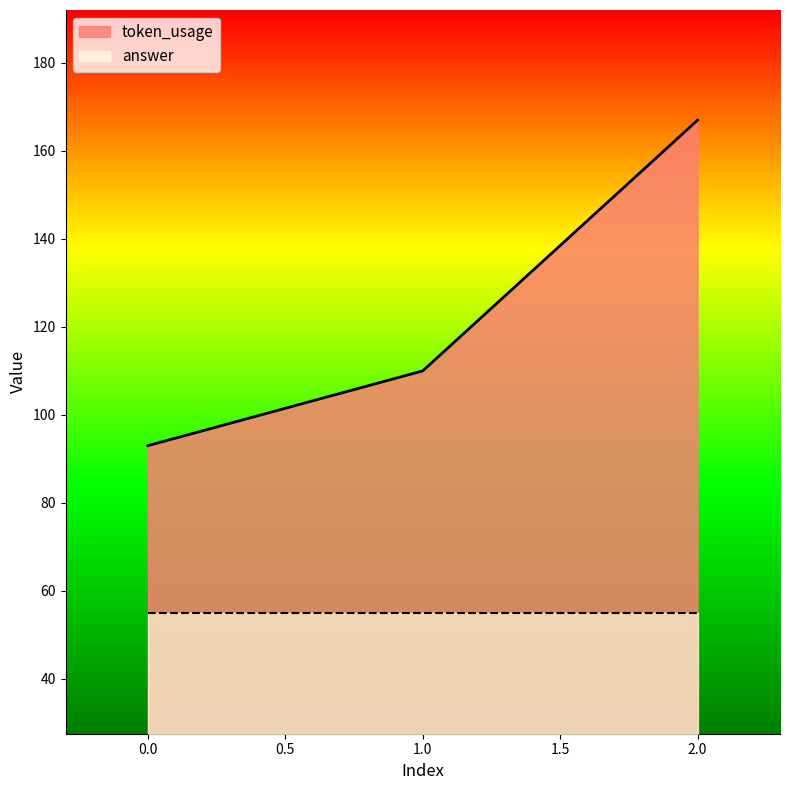

What is the difference between the second highest and minimum values?

17